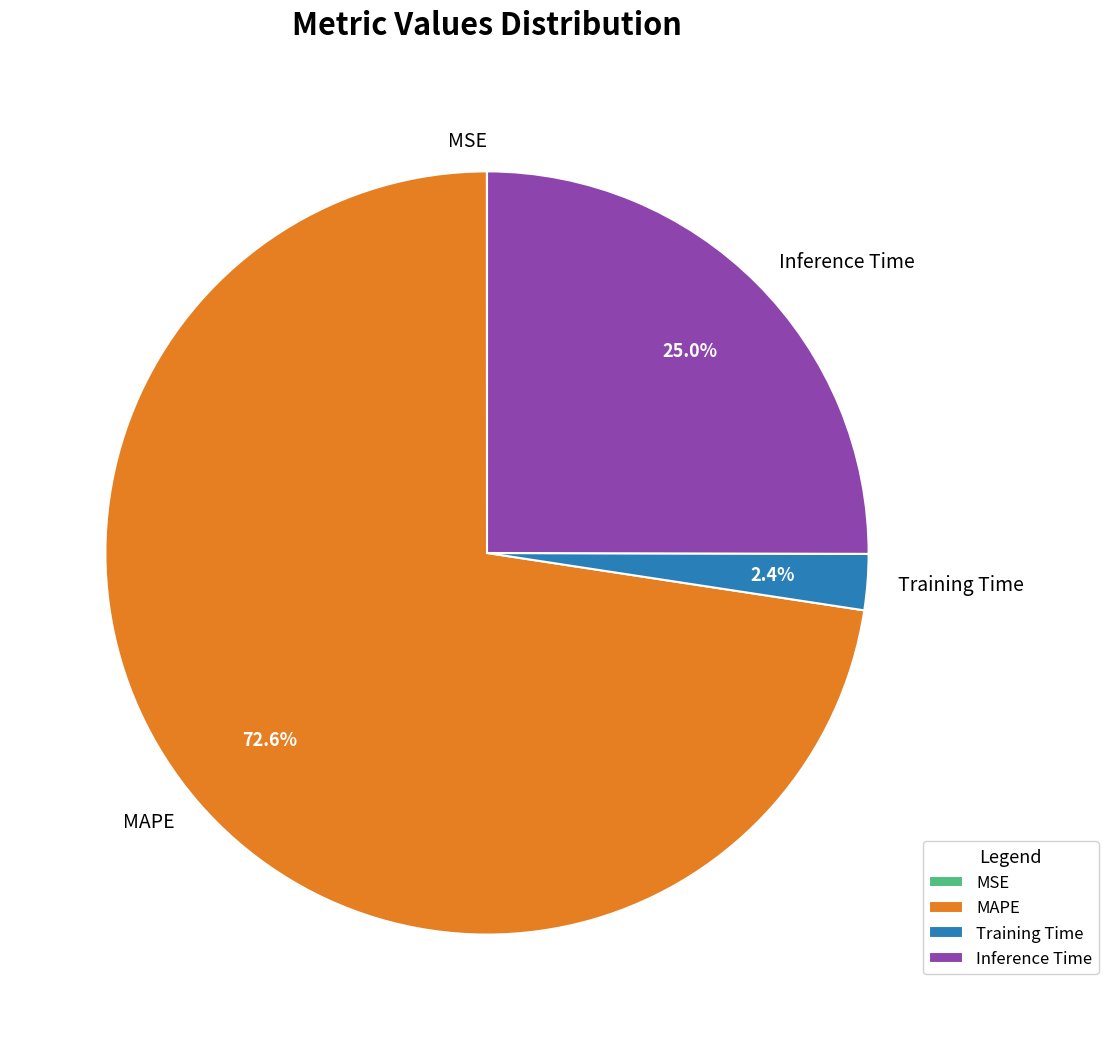

How much of the chart is everything except Training Time?

97.6%